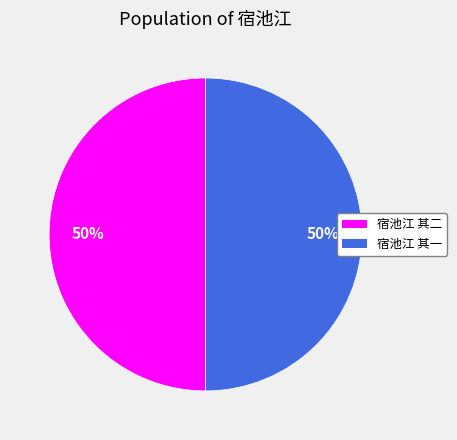

Do 宿池江 其二 and 宿池江 其一 together represent more than half of the pie?

Yes